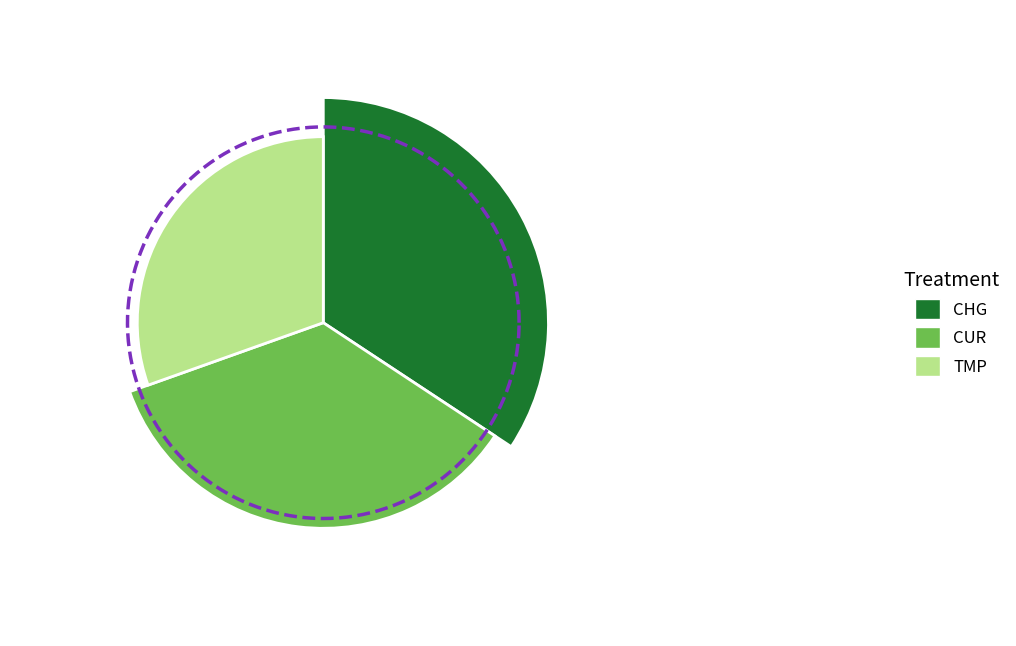

Which category has the biggest portion of the pie?

CUR